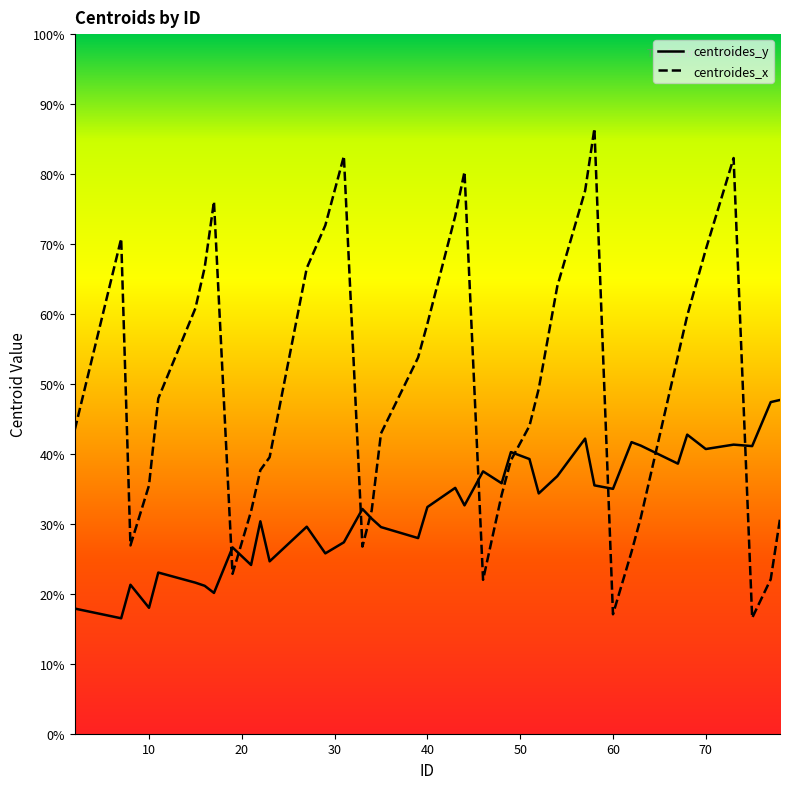

Which series has the widest spread of values?

centroides_x